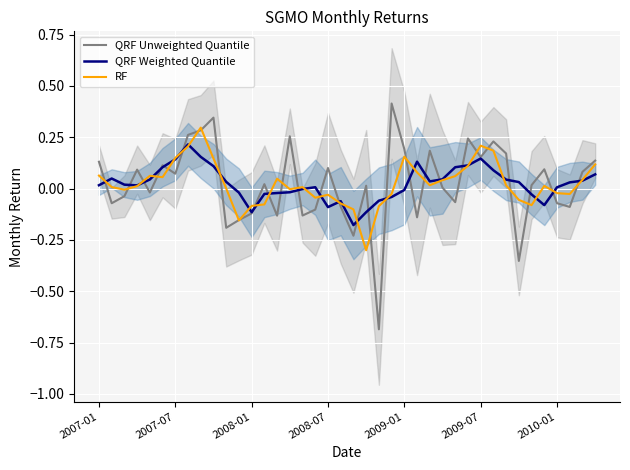

Which series has the largest total across all categories?

RF